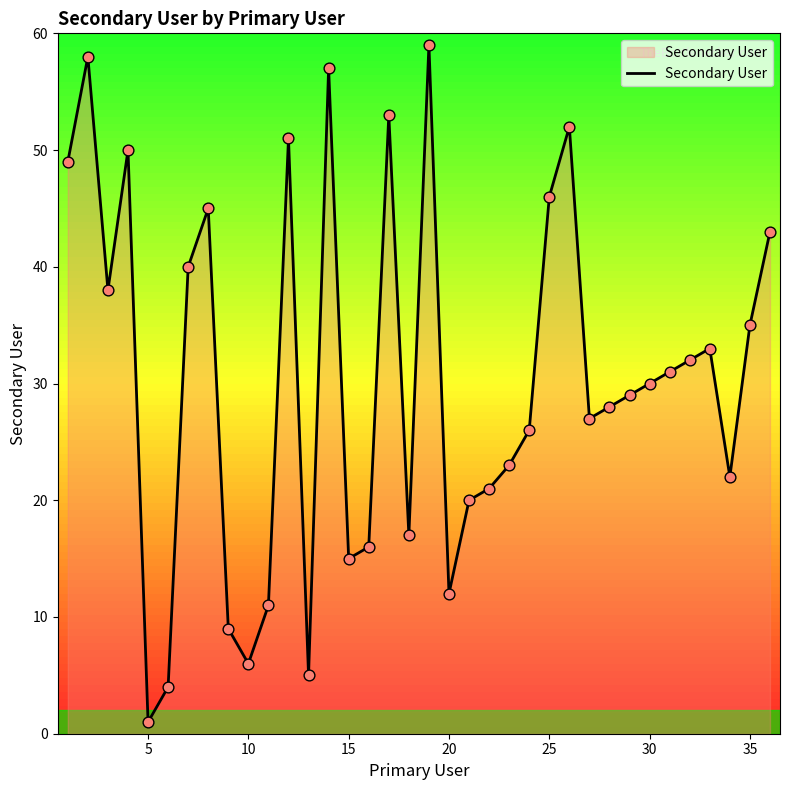

What is the maximum value shown in the chart?

59